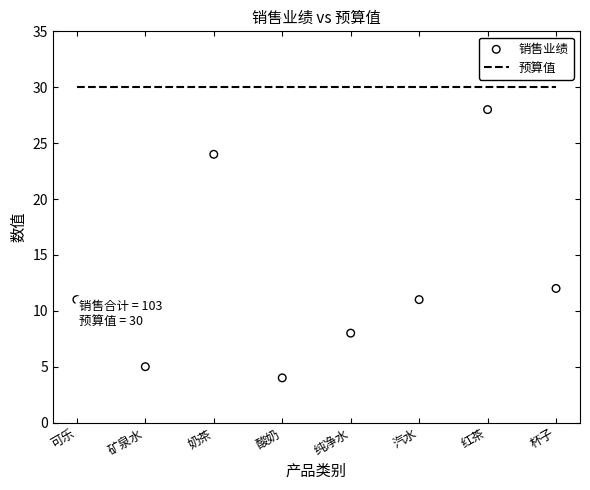

What are all the series names shown in the legend?

预算值, 销售业绩